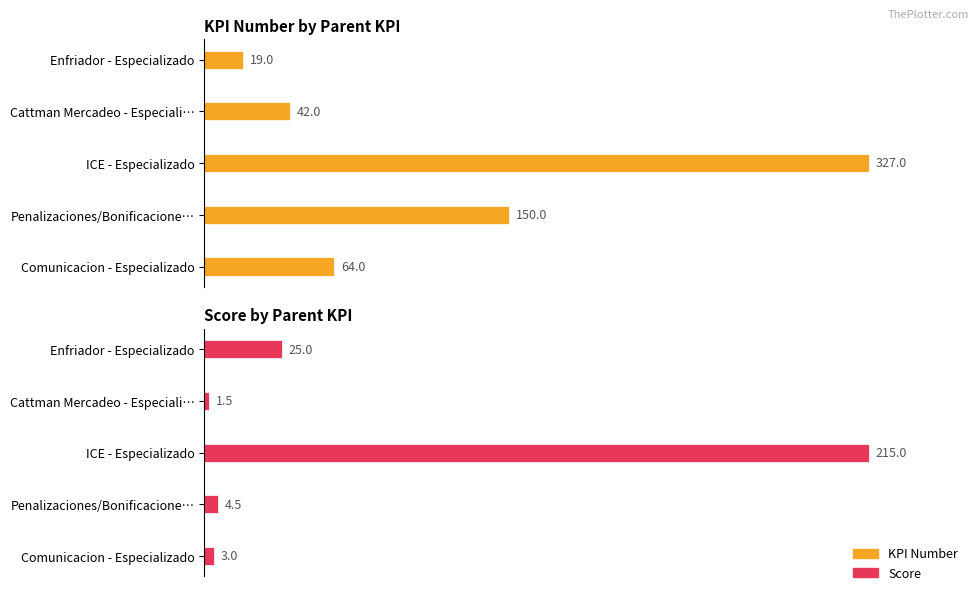

Between Cattman Mercadeo - Especiali… and ICE - Especializado, which series saw the biggest shift?

KPI Number